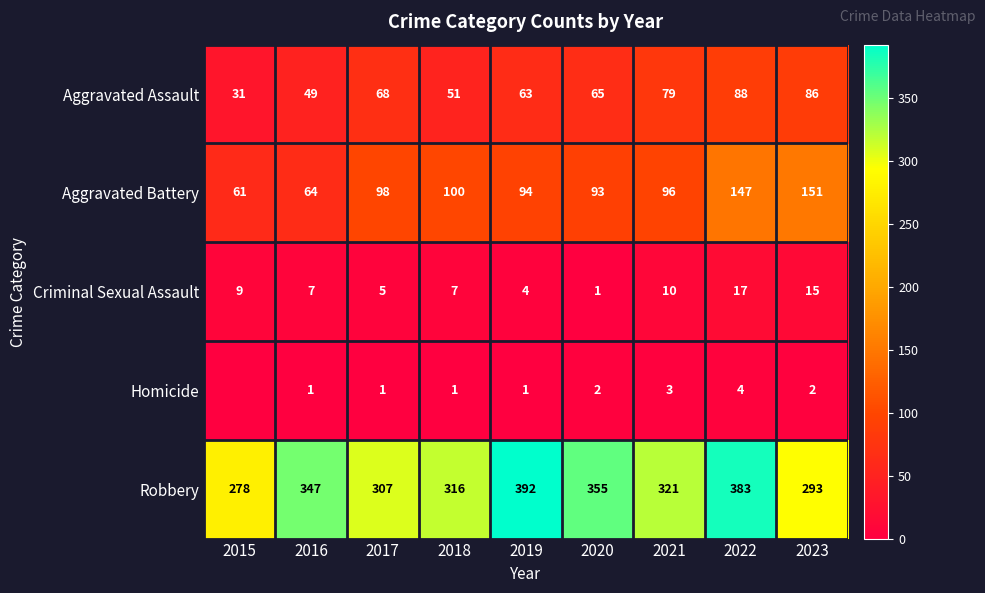

What is the sum of all Aggravated Assault values?

580